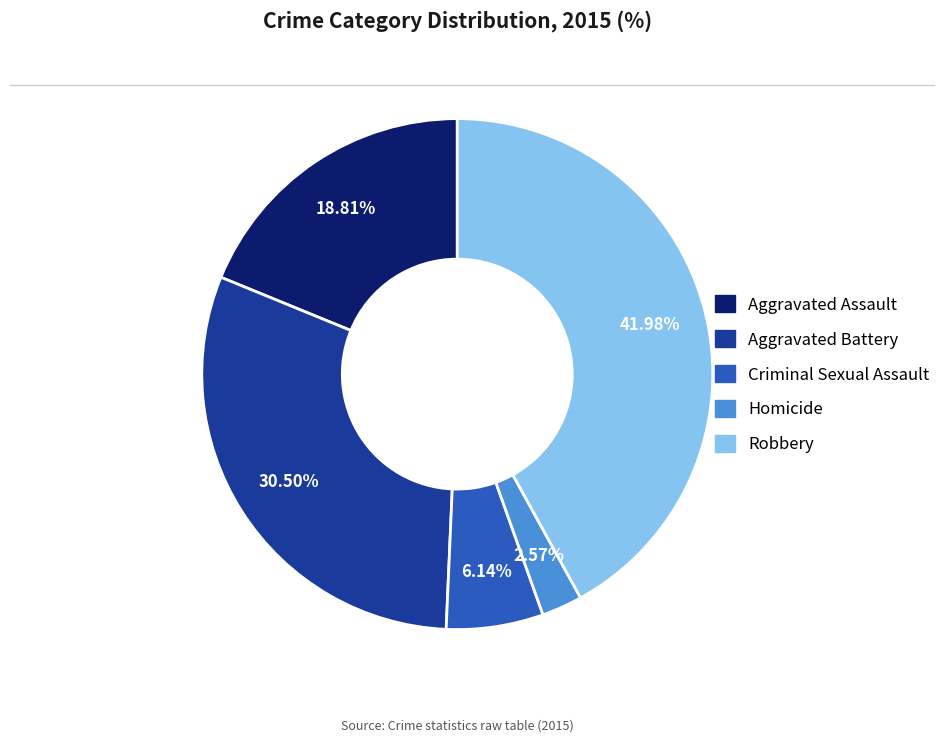

What is the smallest slice in the pie chart?

Homicide